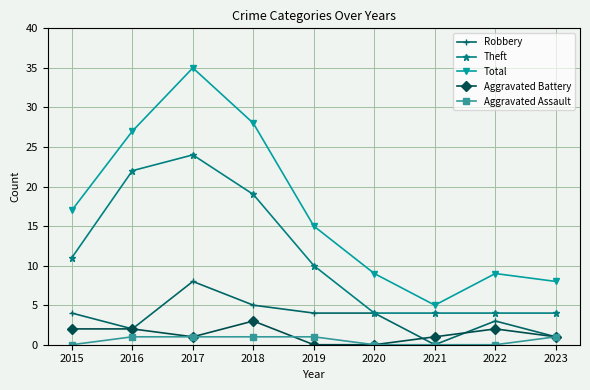

True or false: Aggravated Battery and Total cross at least once.

False